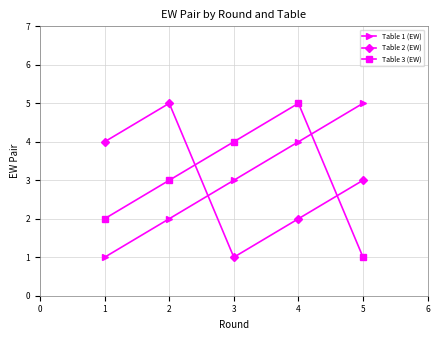

What is the difference between the maximum and minimum values in the Table 2 (EW) series?

4